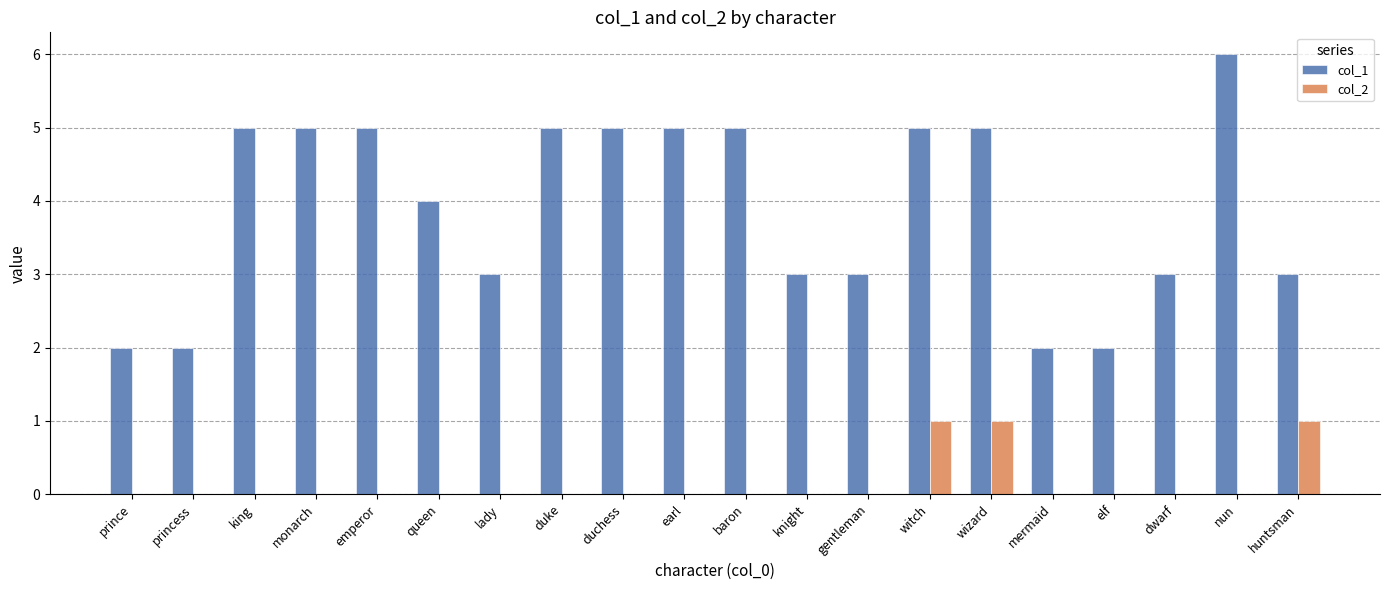

Is it true that col_2 equals 0 at earl?

True